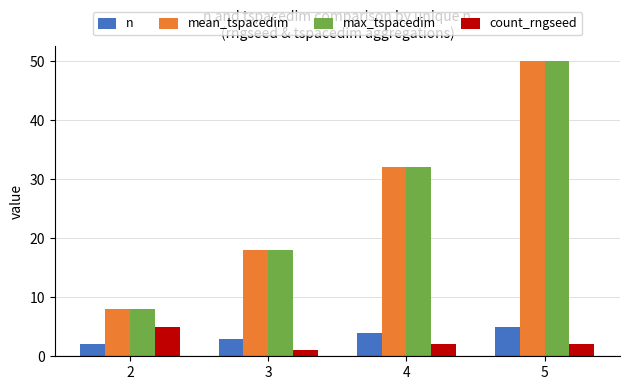

Which category has the lowest value in the mean_tspacedim series?

2